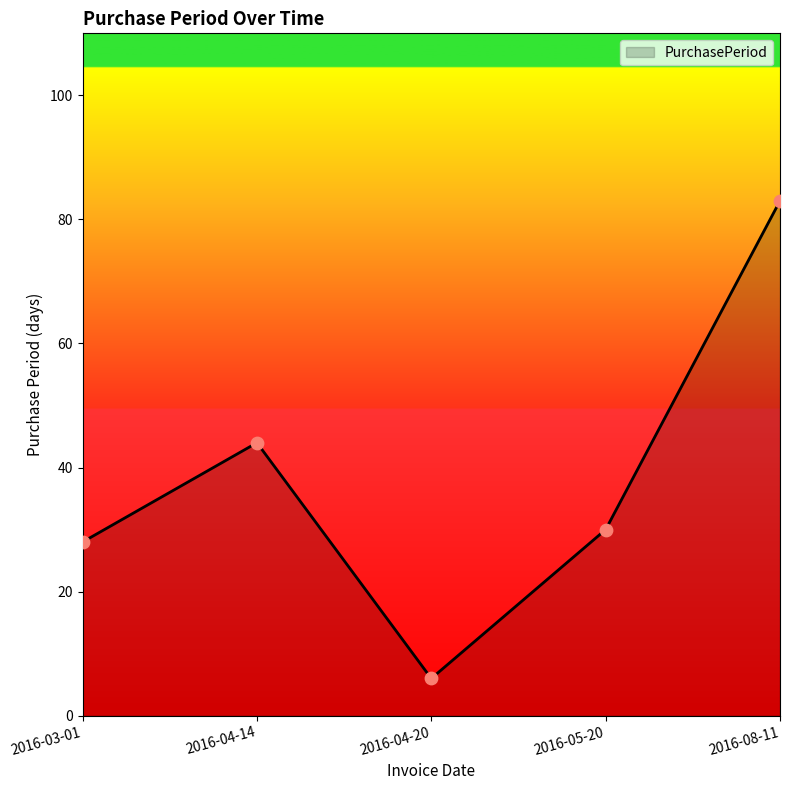

What is the change in value from 2016-03-01 to 2016-05-20?

+2